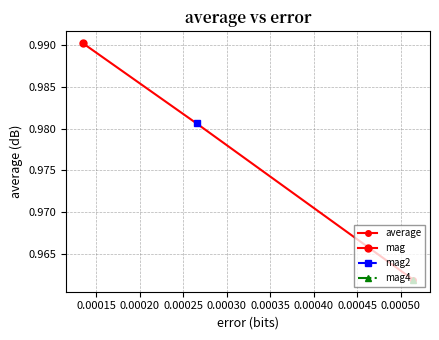

What is the sum of all values?

2.9